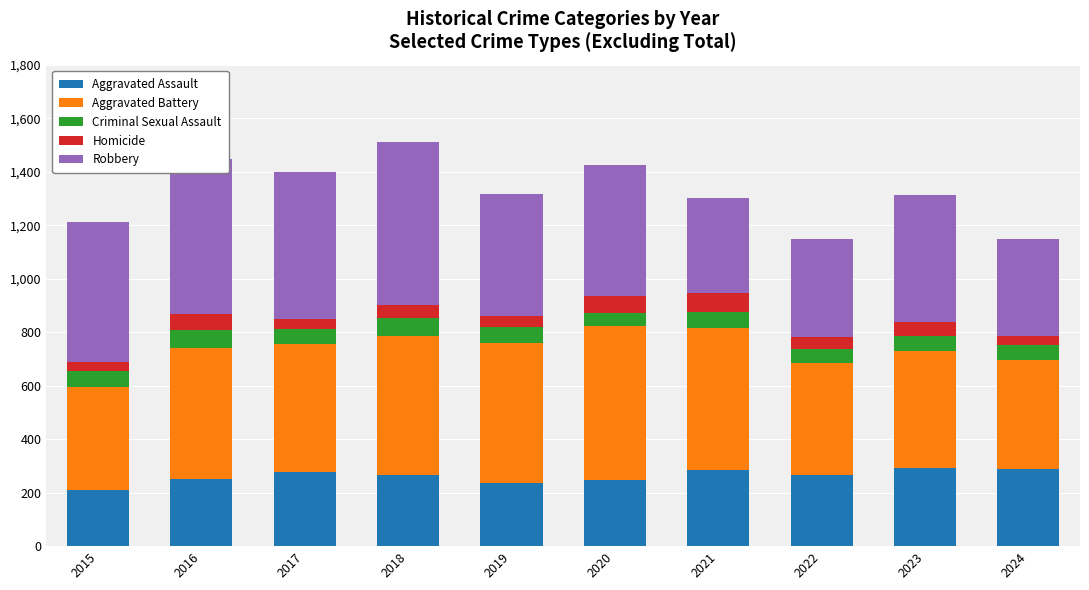

Count the number of categories in the chart.

10